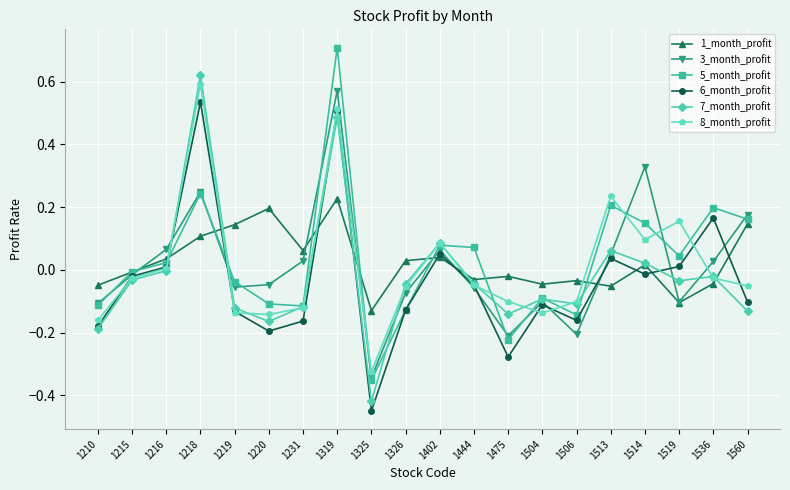

At which label does 8_month_profit reach its peak?

1218